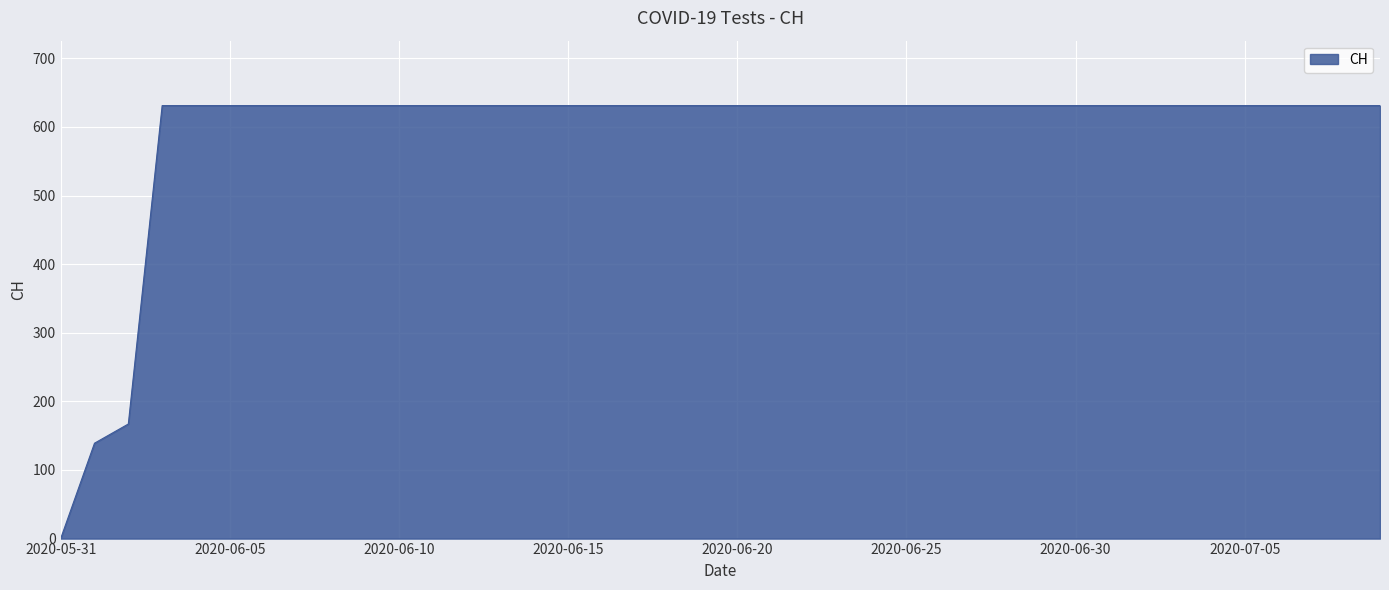

What is the greatest value displayed?

631